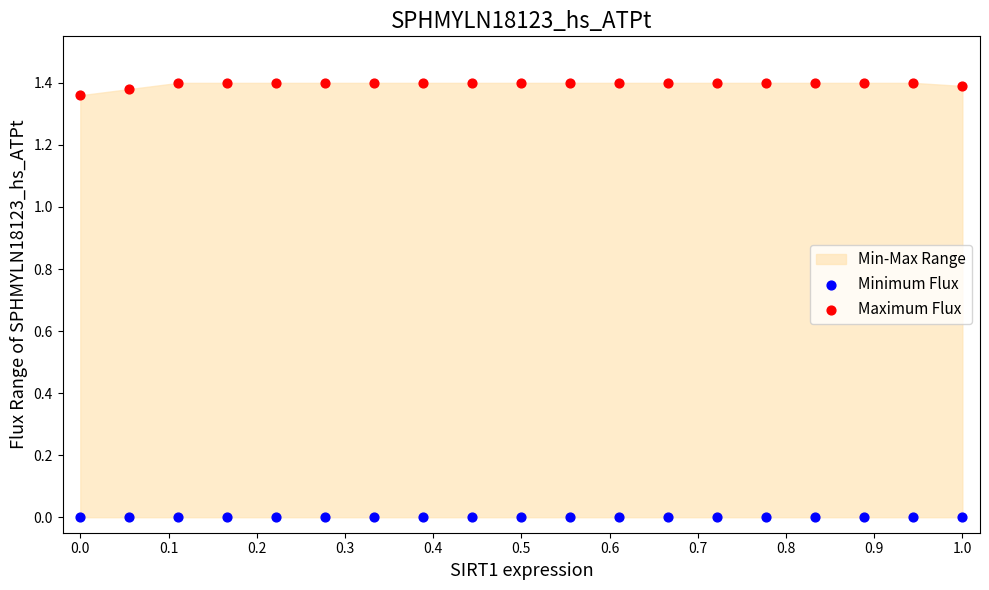

Which series reaches the maximum Y coordinate?

Maximum Flux